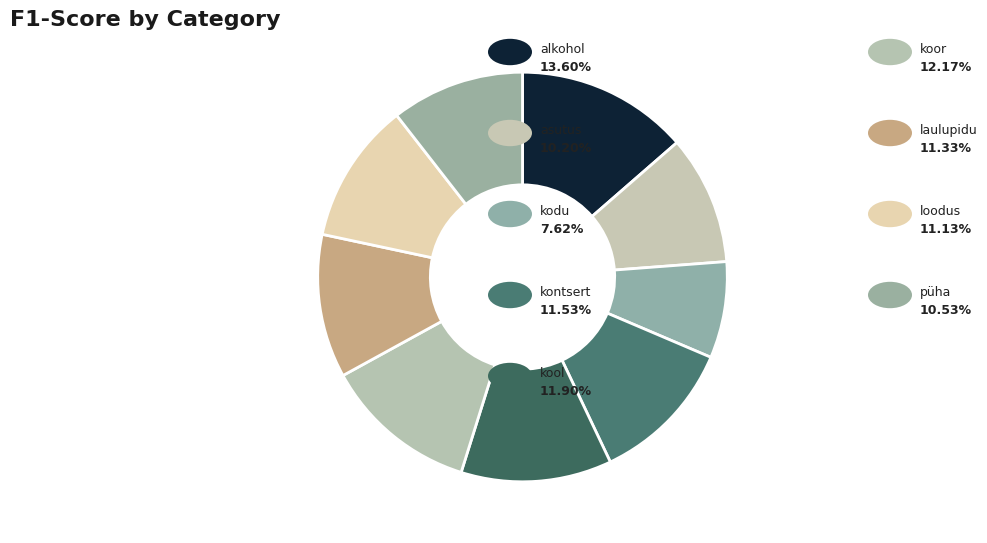

How many slices are in this pie chart?

9